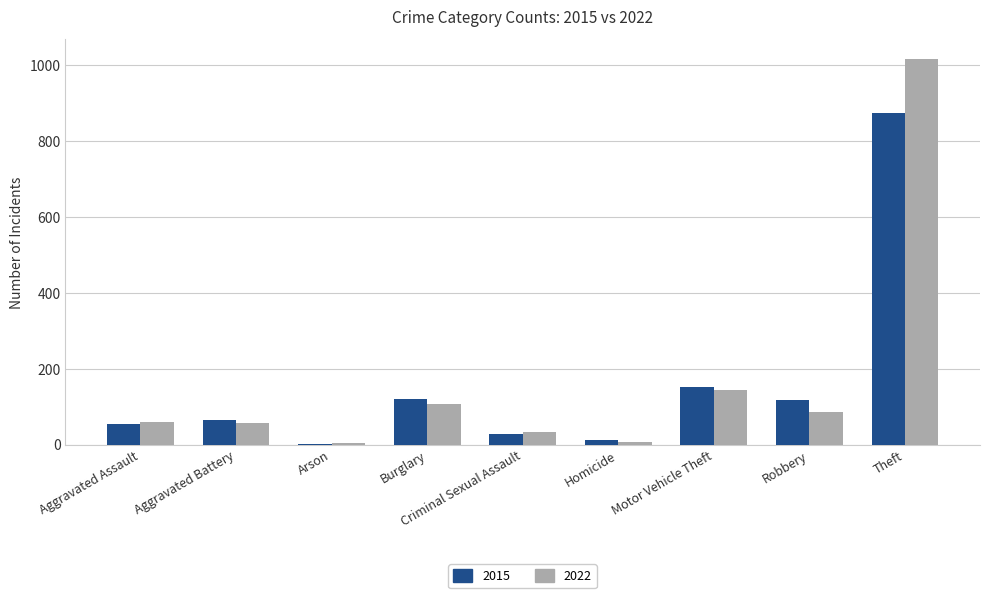

What is the sum of all 2022 values?

1513